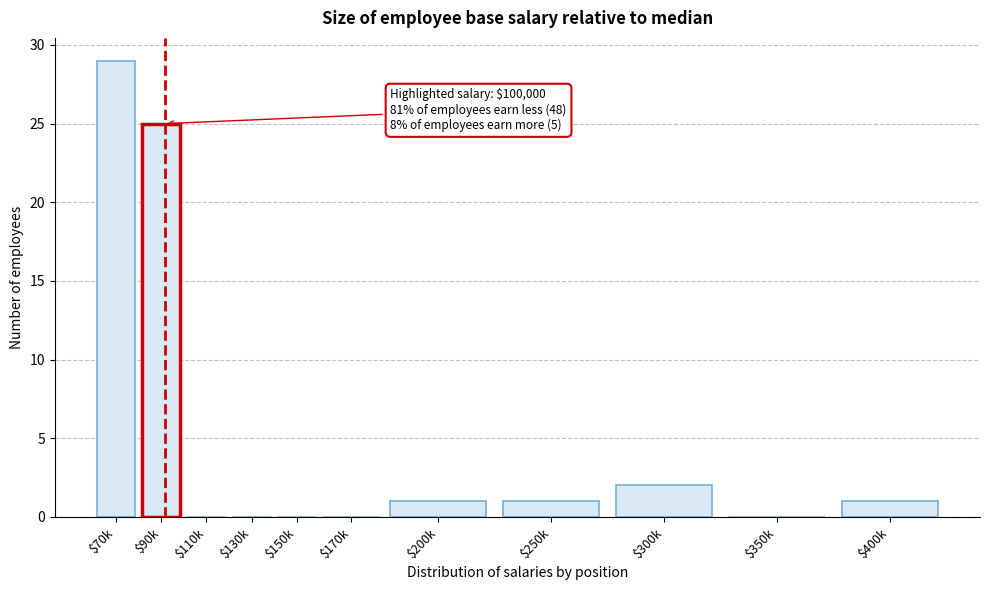

True or false: the data shows 0 at $400k.

False